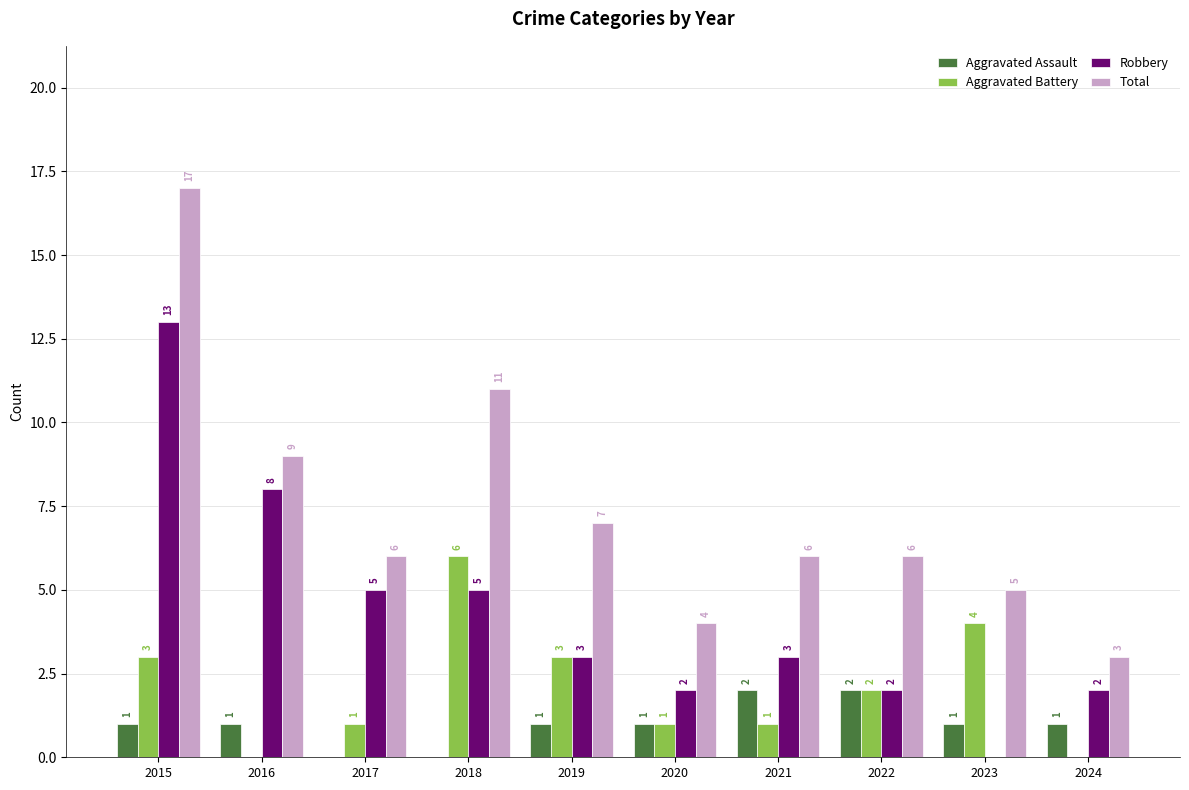

The Aggravated Assault series shows 0 at 2015. True or false?

False